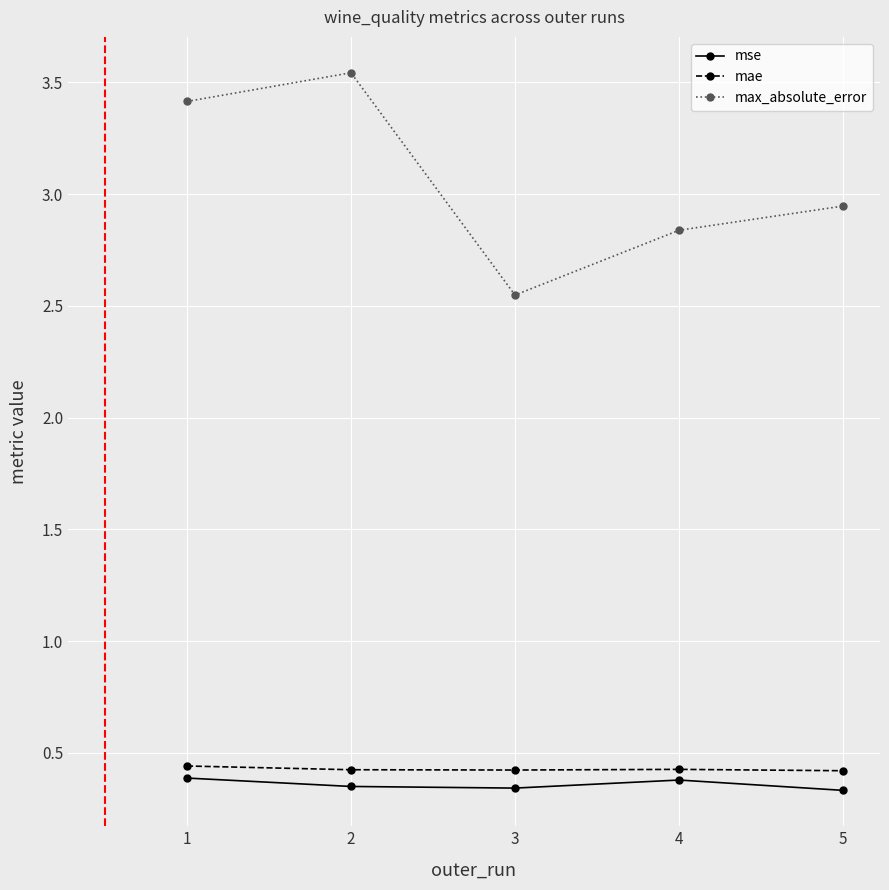

Where is the first local minimum for max_absolute_error?

3